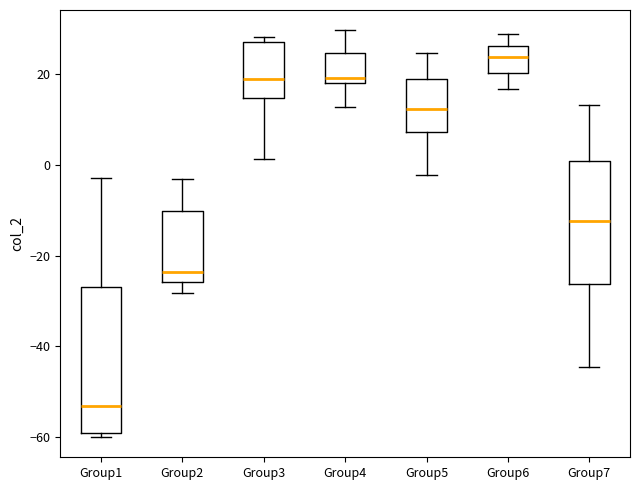

Comparing the boxes themselves (not the whiskers), which one is the tallest?

Group1